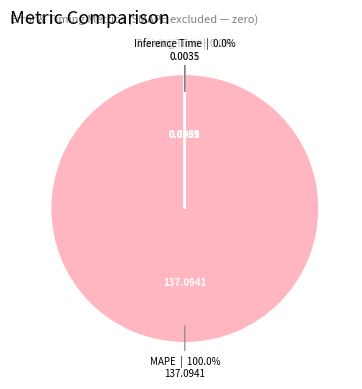

Is there a majority slice in this chart?

Yes